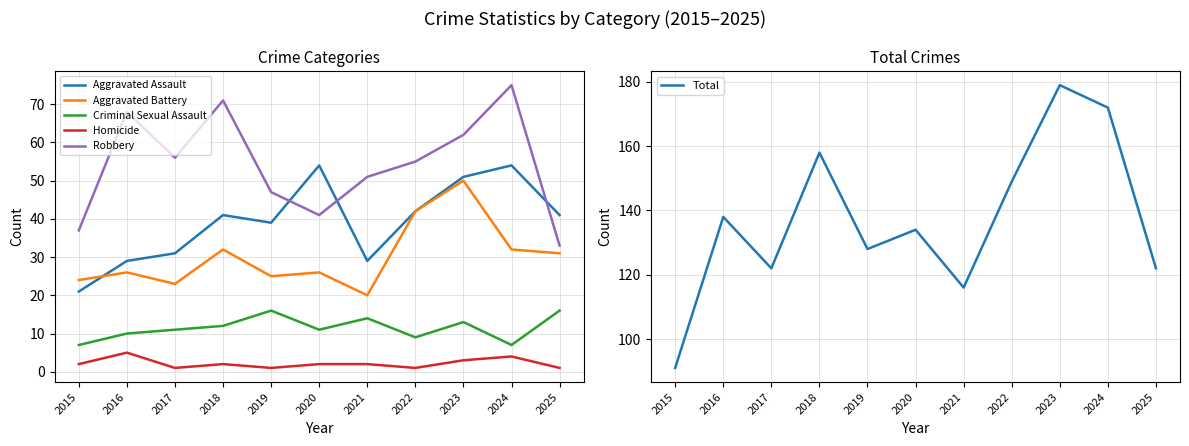

At which label does Total reach its peak?

2023